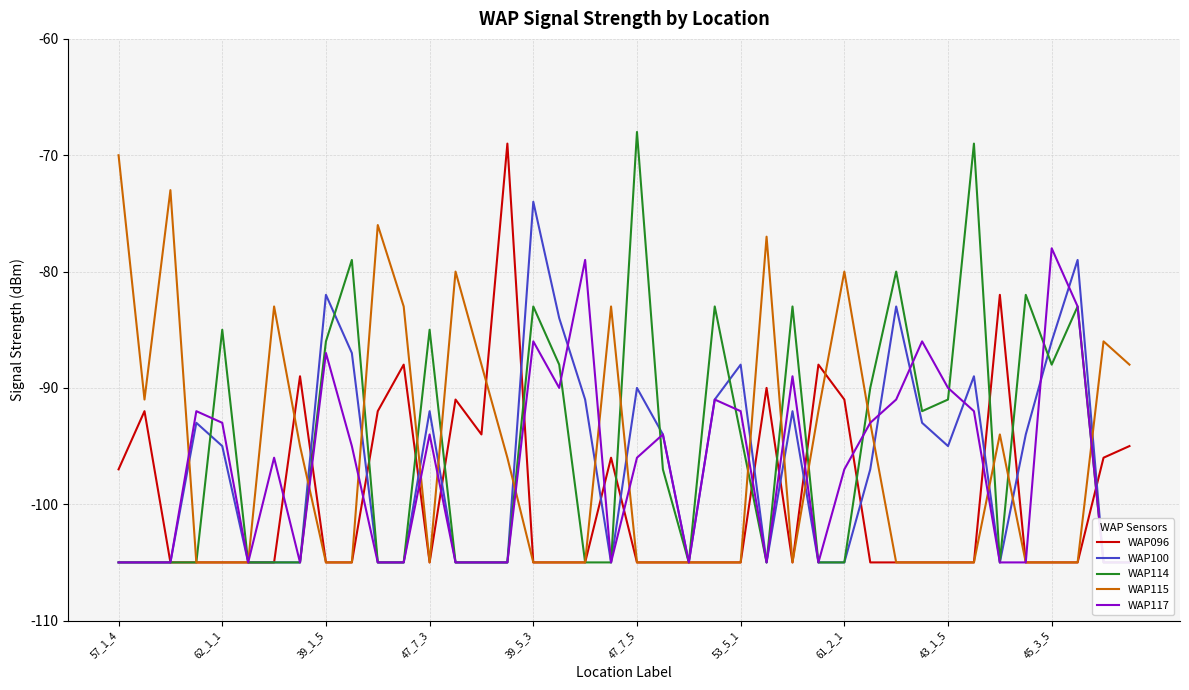

What is the lowest value of the WAP096 series?

-105